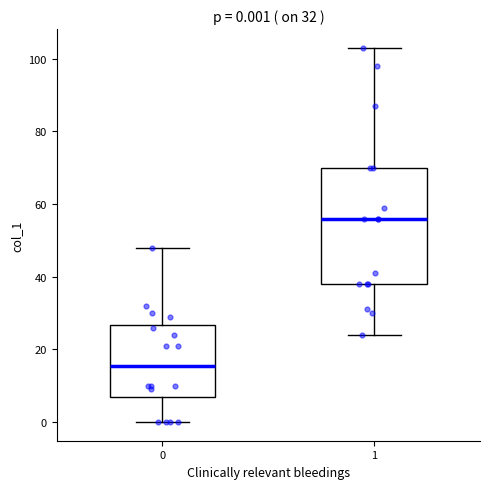

Comparing the boxes themselves (not the whiskers), which one is the tallest?

1